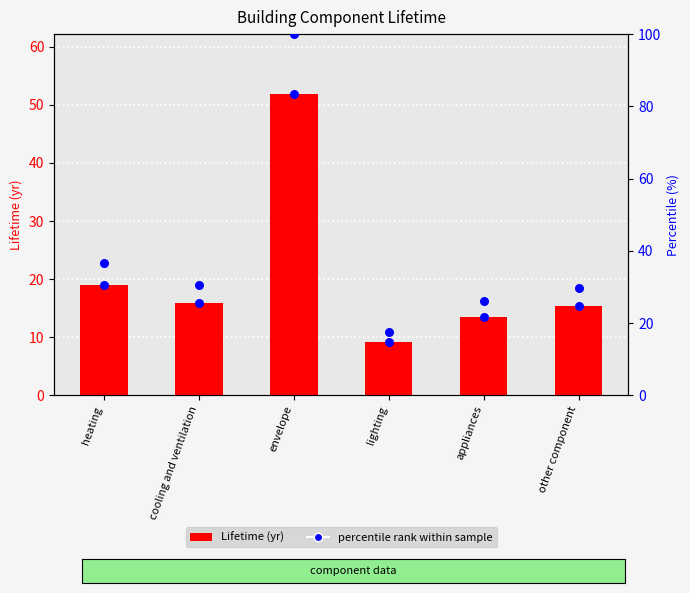

Which series contains the lowest Y value?

Lifetime (yr)